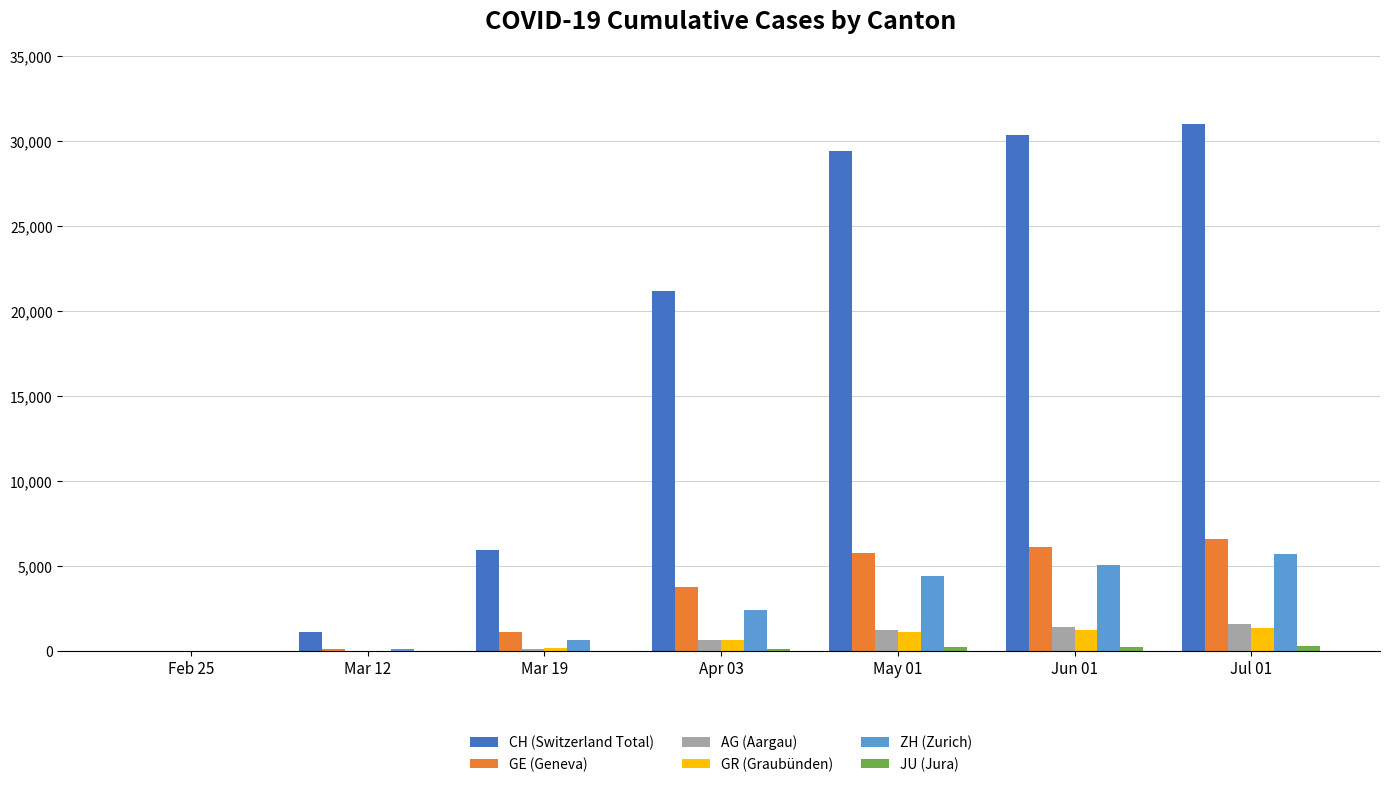

How many series are shown in this chart?

6